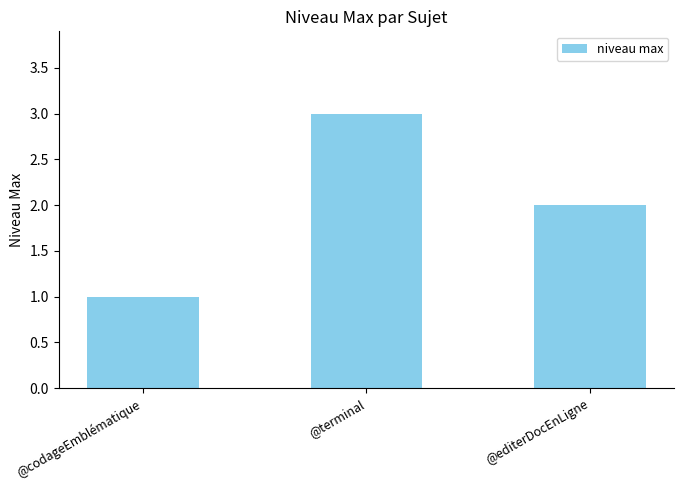

What position from the right is @terminal?

2